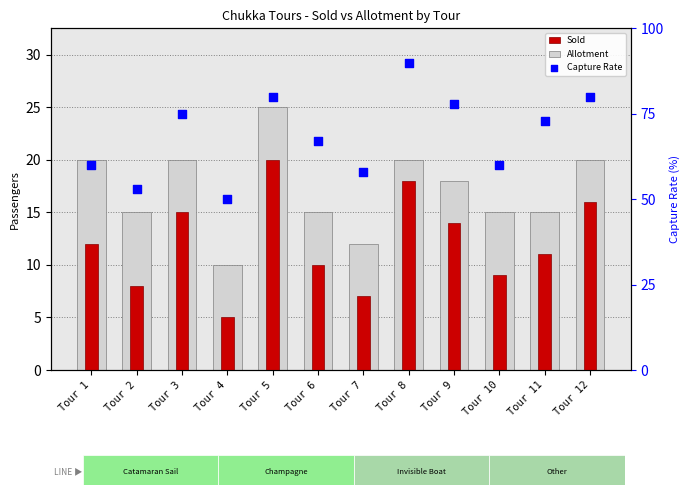

Which series contains the highest Y value?

Capture Rate